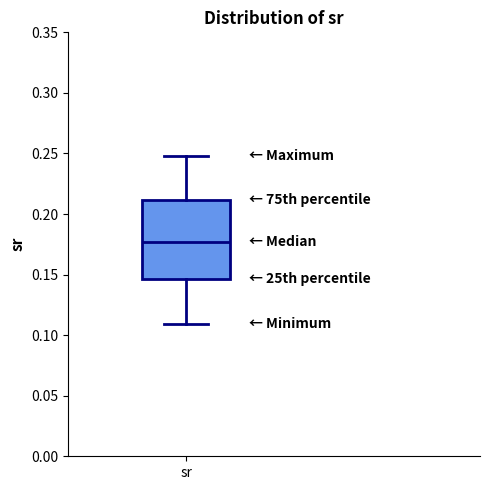

Transcribe this box plot: give where the median line is, the range the box spans, and where the two whiskers end, as read against the y-axis. The values are not printed on the chart, so give them approximately, as read against the axis.

median 0.175, box 0.145 to 0.210, whiskers 0.110 to 0.250